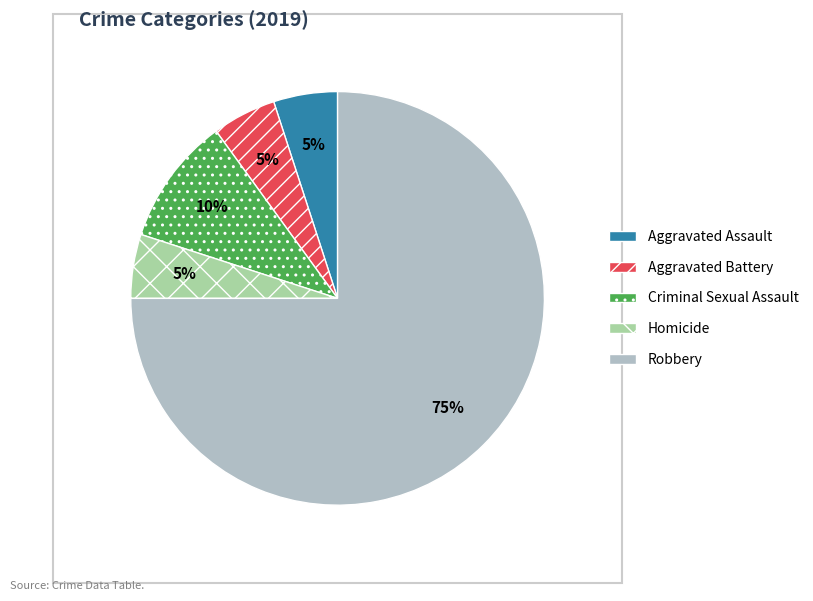

What is the largest slice in the pie chart?

Robbery